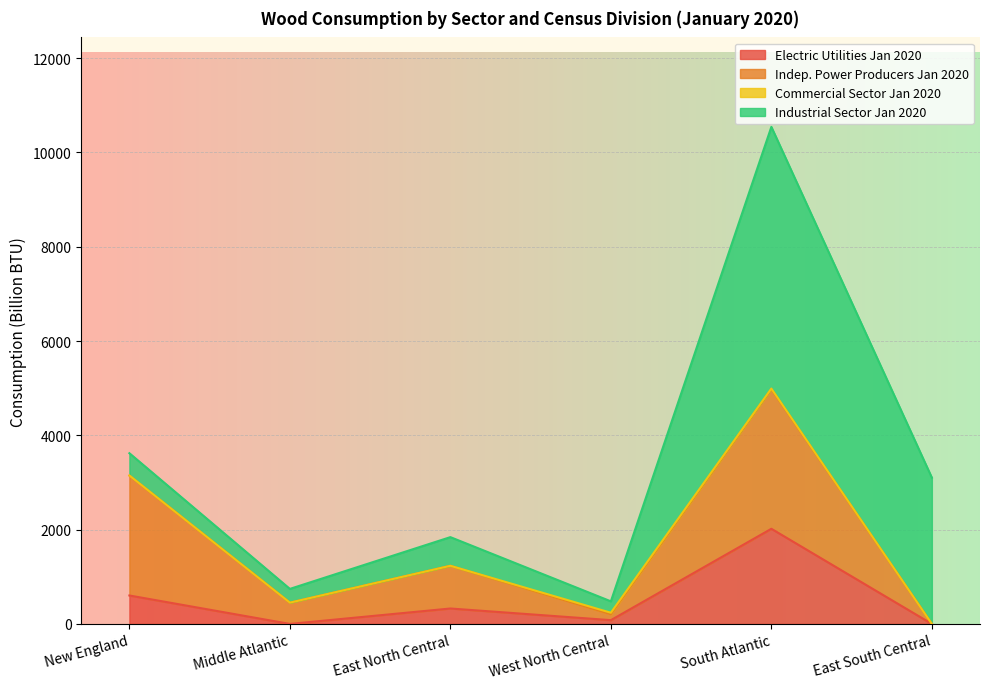

Is it true that Electric Utilities Jan 2020 equals 2018 at South Atlantic?

True